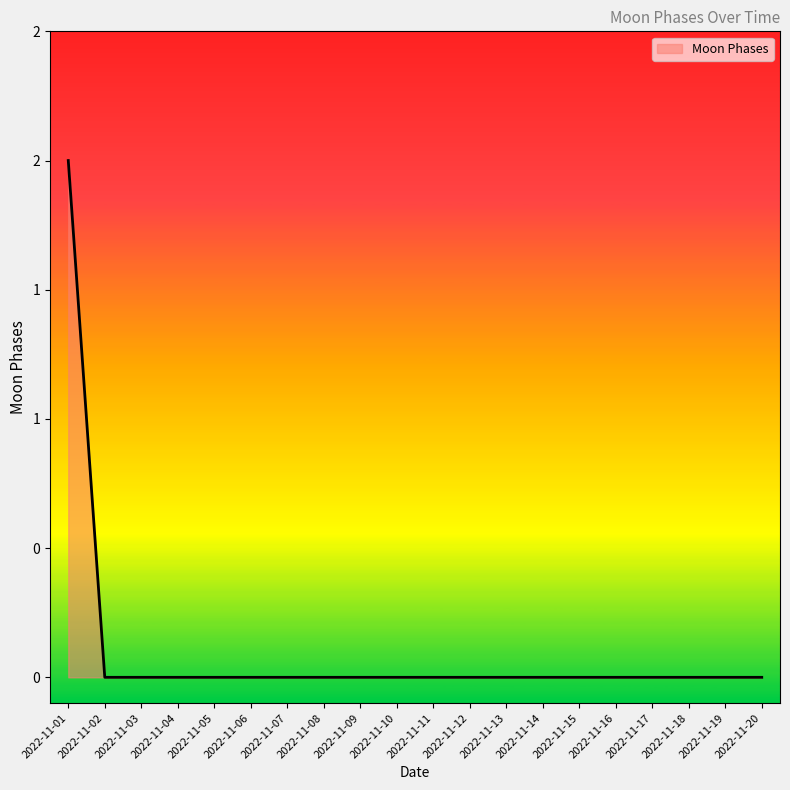

Does the chart display data point markers on the line(s)?

No